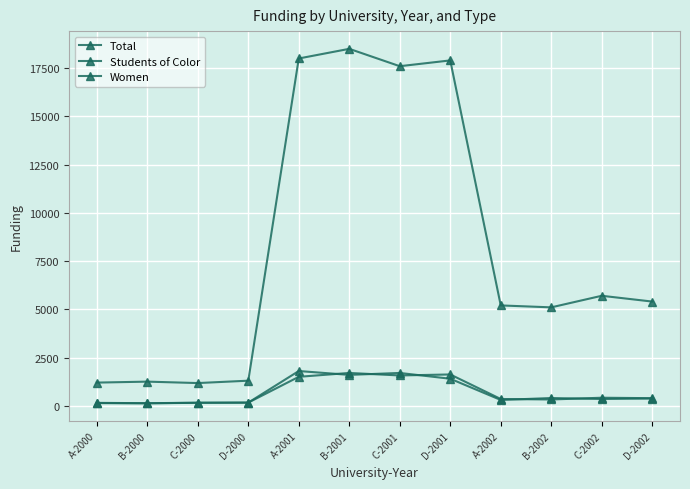

What is the label of the 8th point from the left?

D-2001